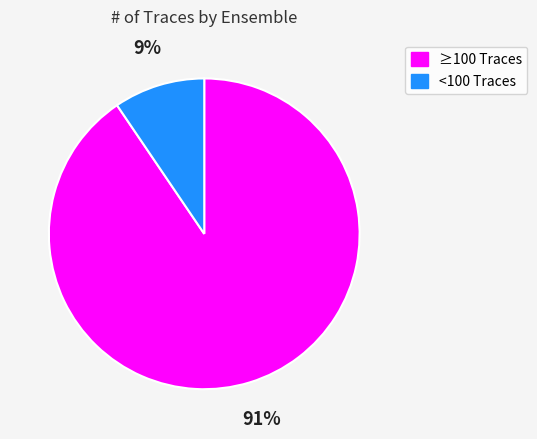

Does any single category account for the majority?

Yes